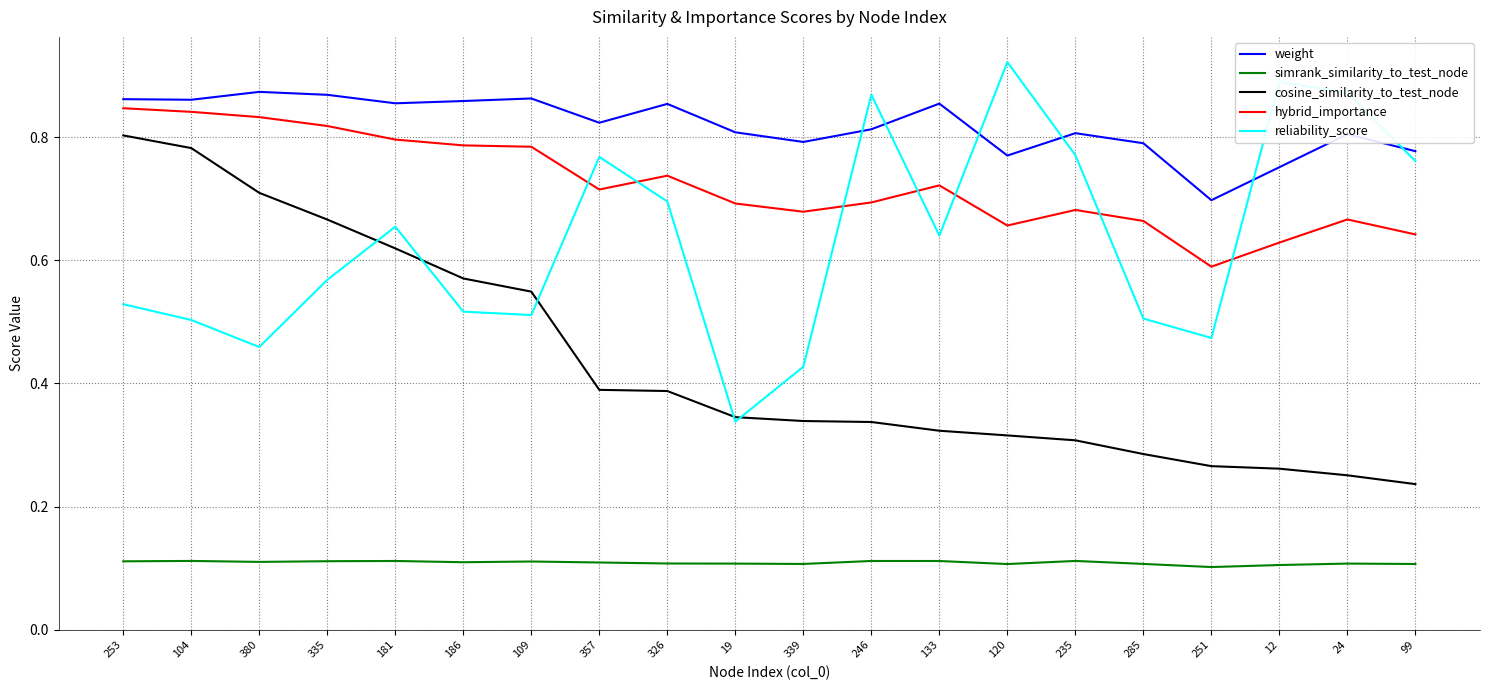

What is the sum of the hybrid_importance values at 335 and 19?

1.5